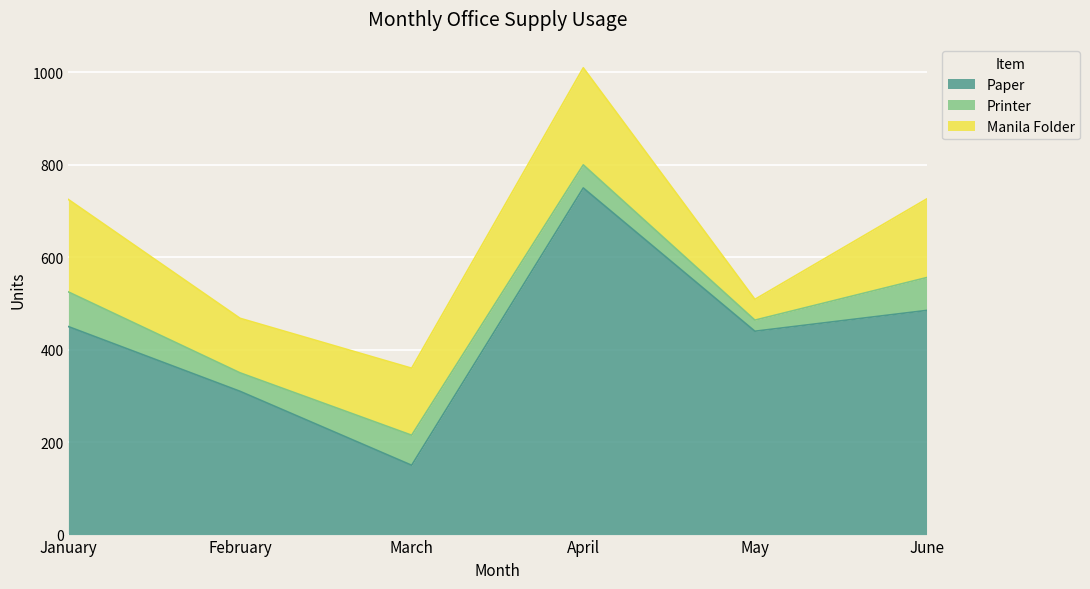

Rank the categories by Printer value from highest to lowest.

January, June, March, April, February, May